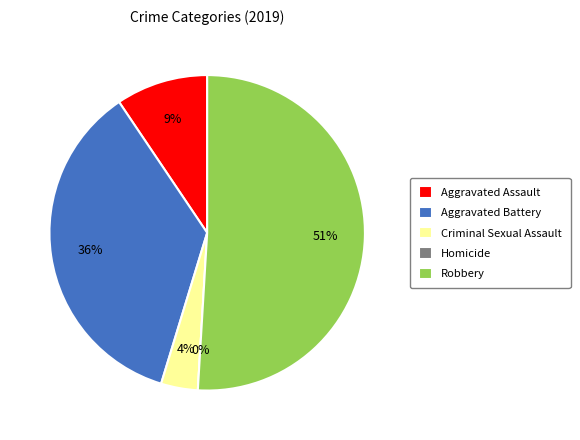

What is the total percentage of Robbery and Aggravated Battery?

86.8%